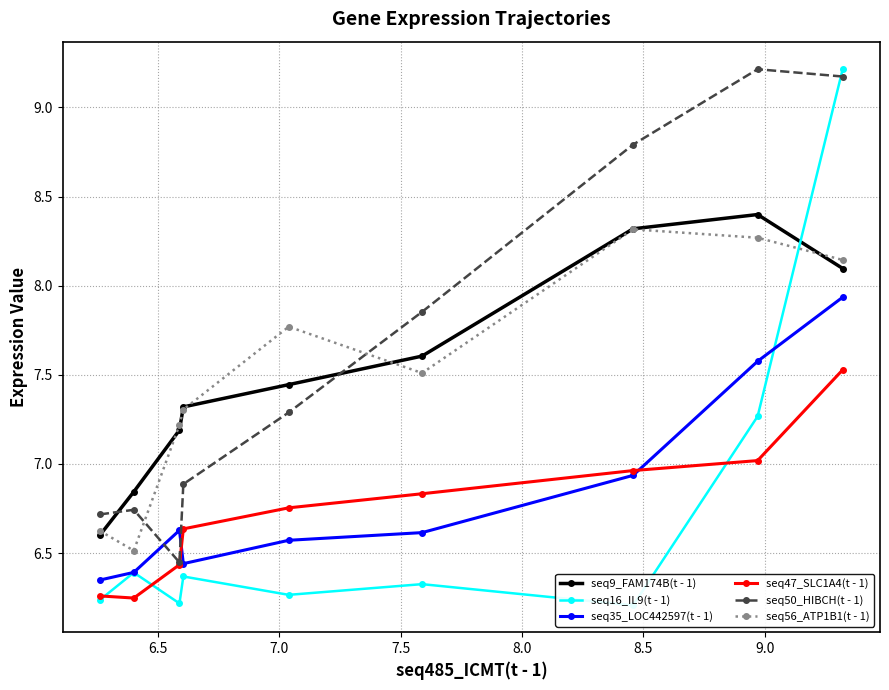

True or false: seq47_SLC1A4(t - 1) and seq9_FAM174B(t - 1) intersect in this chart.

False